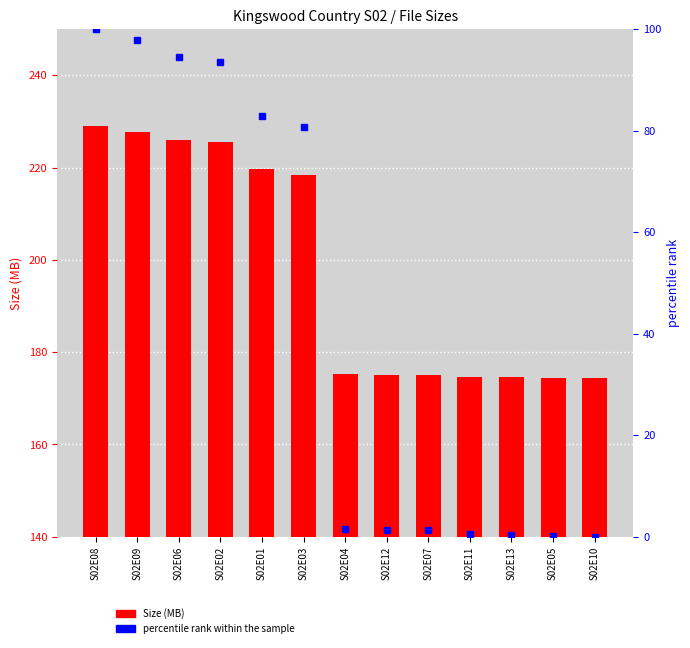

At which label does percentile rank within the sample first exceed 1?

S02E08